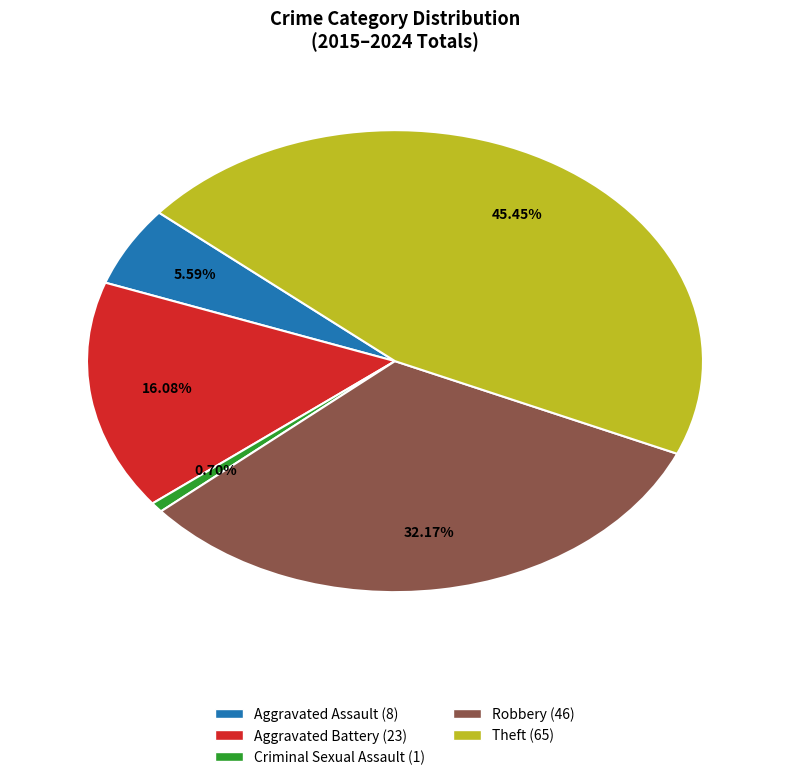

How many slices are in this pie chart?

5